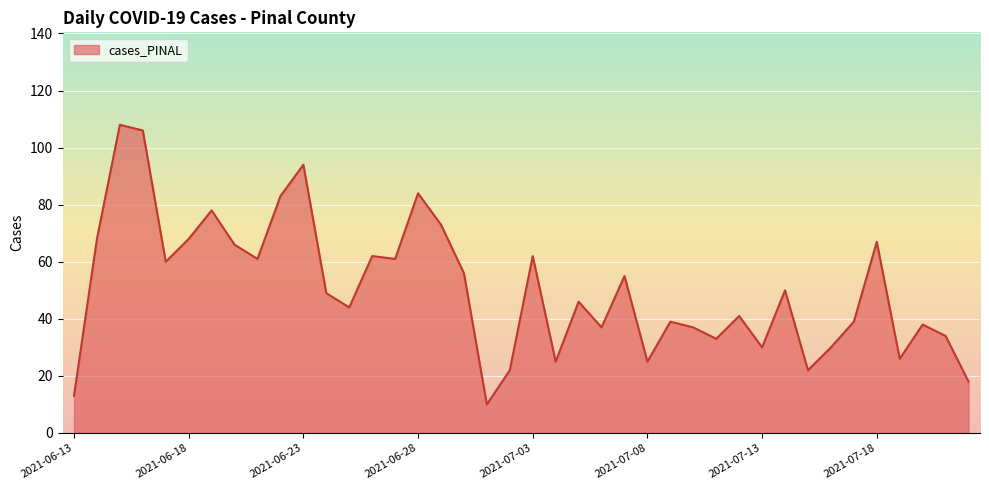

Does the chart have visible grid lines?

Yes